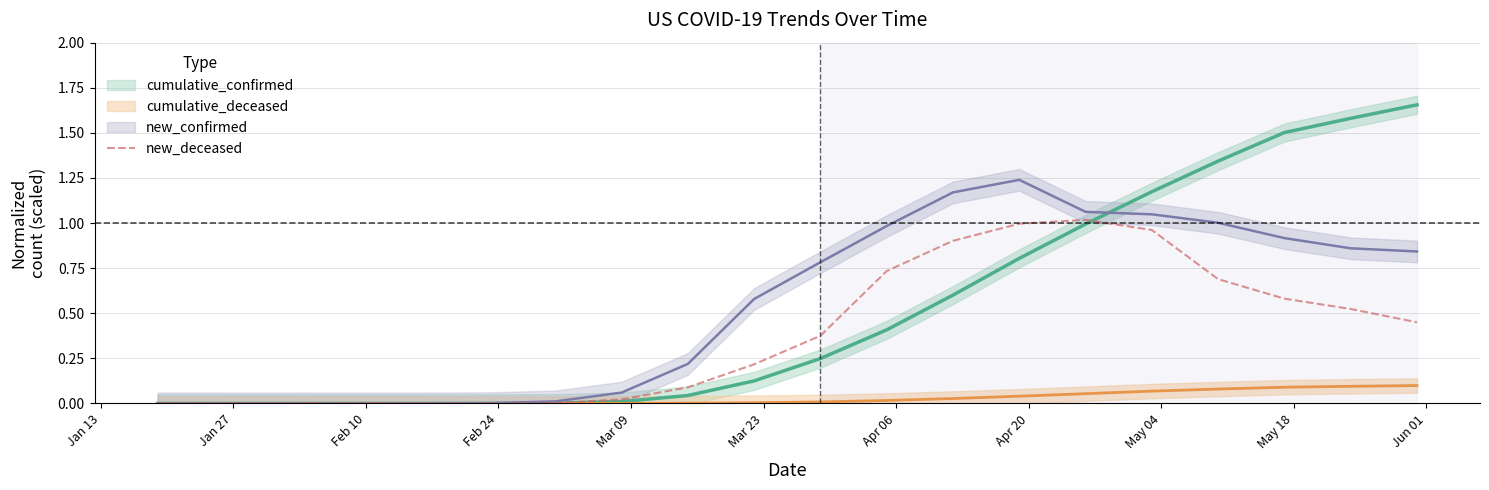

The chart shows a value of 0.1 at May 04. True or false?

False